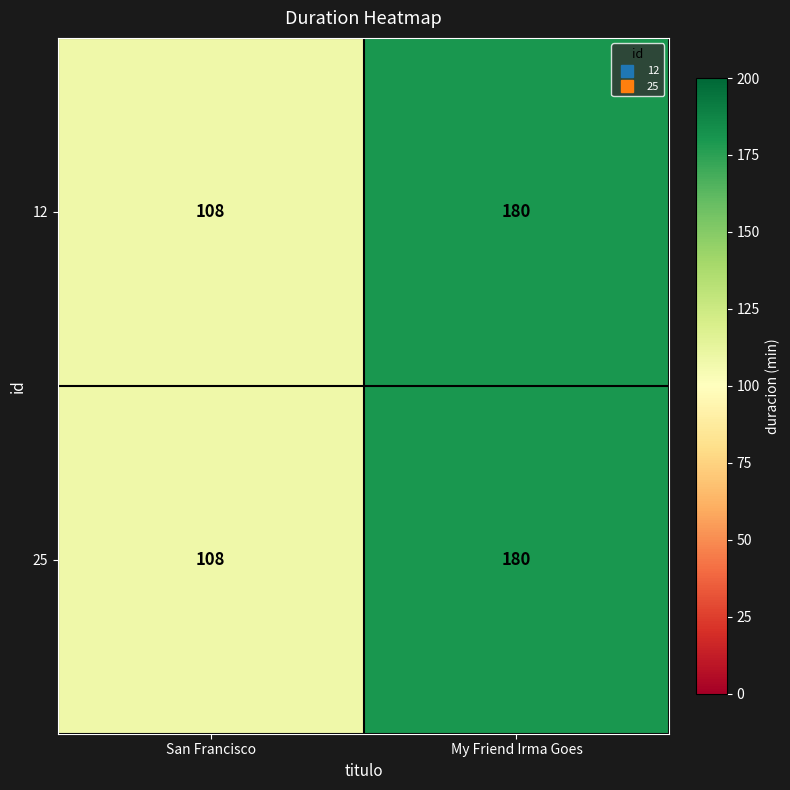

What is the lowest value of the 12 series?

108